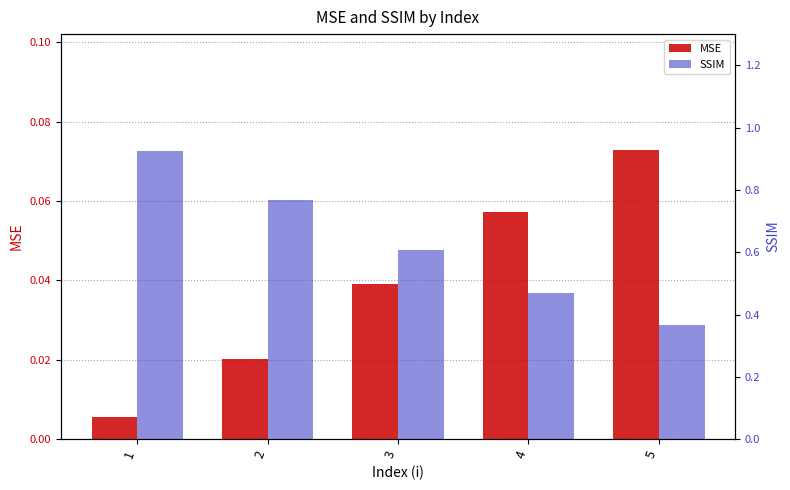

Which series has the largest range (max minus min)?

SSIM